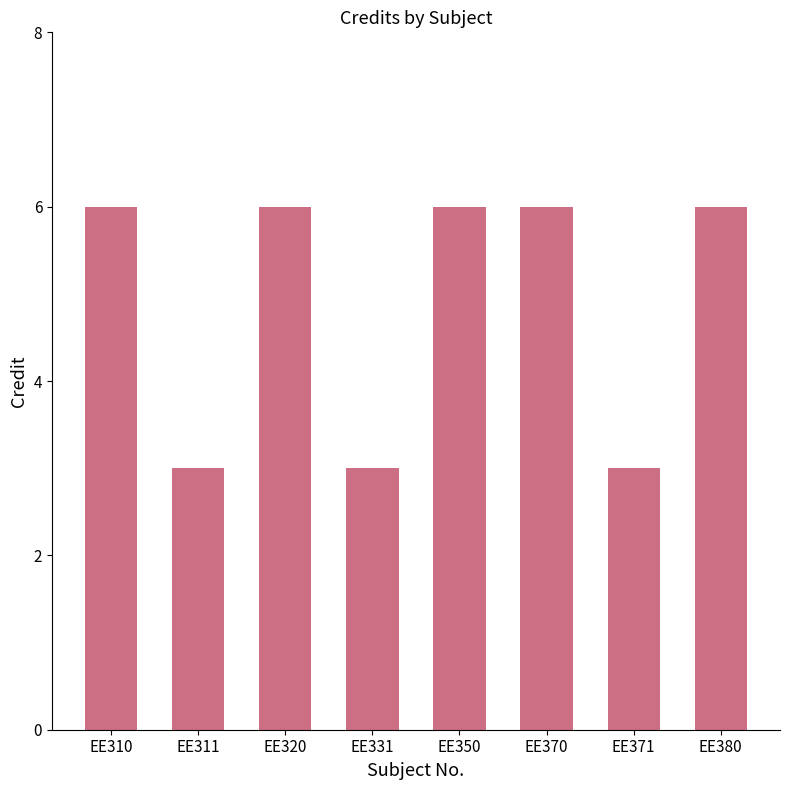

True or false: the data shows 6 at EE320.

True